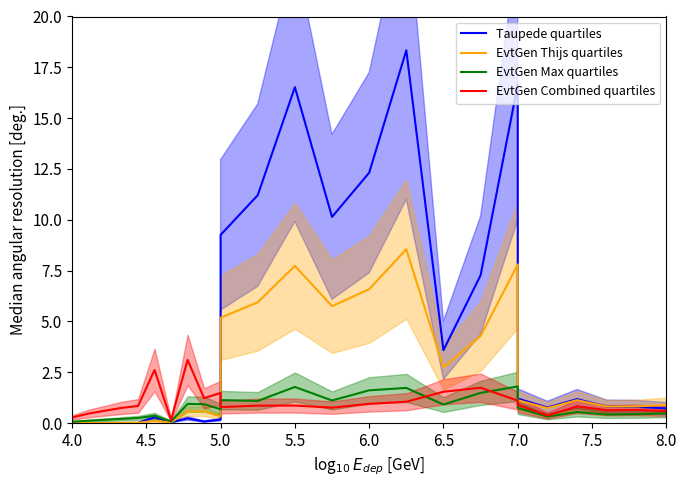

Between 4.5 and 16, which series saw the biggest shift?

Taupede quartiles